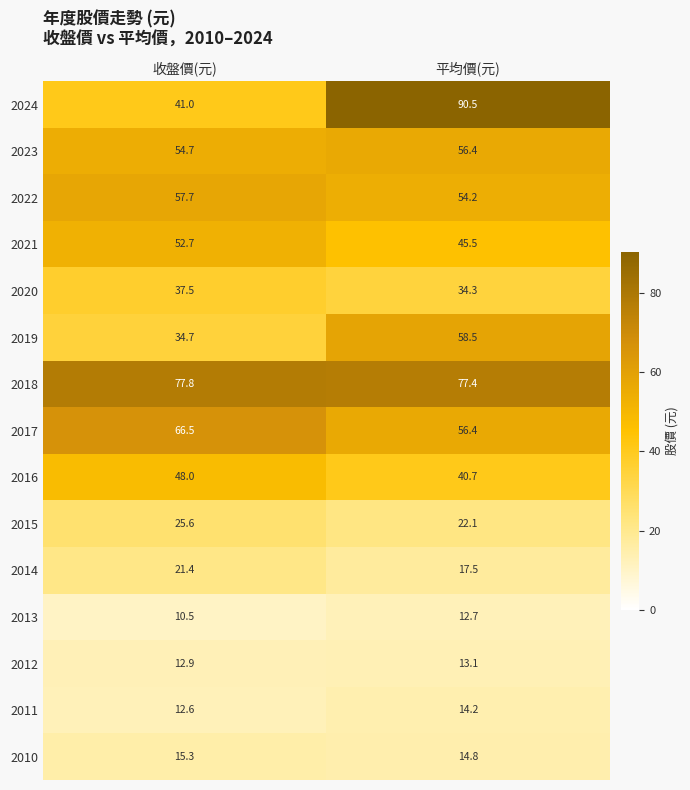

Reading left to right, what are all the values shown in this chart?

2024: 收盤價(元)=41.0	平均價(元)=90.5
2023: 收盤價(元)=54.7	平均價(元)=56.4
2022: 收盤價(元)=57.7	平均價(元)=54.2
2021: 收盤價(元)=52.7	平均價(元)=45.5
2020: 收盤價(元)=37.5	平均價(元)=34.3
2019: 收盤價(元)=34.7	平均價(元)=58.5
2018: 收盤價(元)=77.8	平均價(元)=77.4
2017: 收盤價(元)=66.5	平均價(元)=56.4
2016: 收盤價(元)=48.0	平均價(元)=40.7
2015: 收盤價(元)=25.6	平均價(元)=22.1
2014: 收盤價(元)=21.4	平均價(元)=17.5
2013: 收盤價(元)=10.5	平均價(元)=12.7
2012: 收盤價(元)=12.9	平均價(元)=13.1
2011: 收盤價(元)=12.6	平均價(元)=14.2
2010: 收盤價(元)=15.3	平均價(元)=14.8